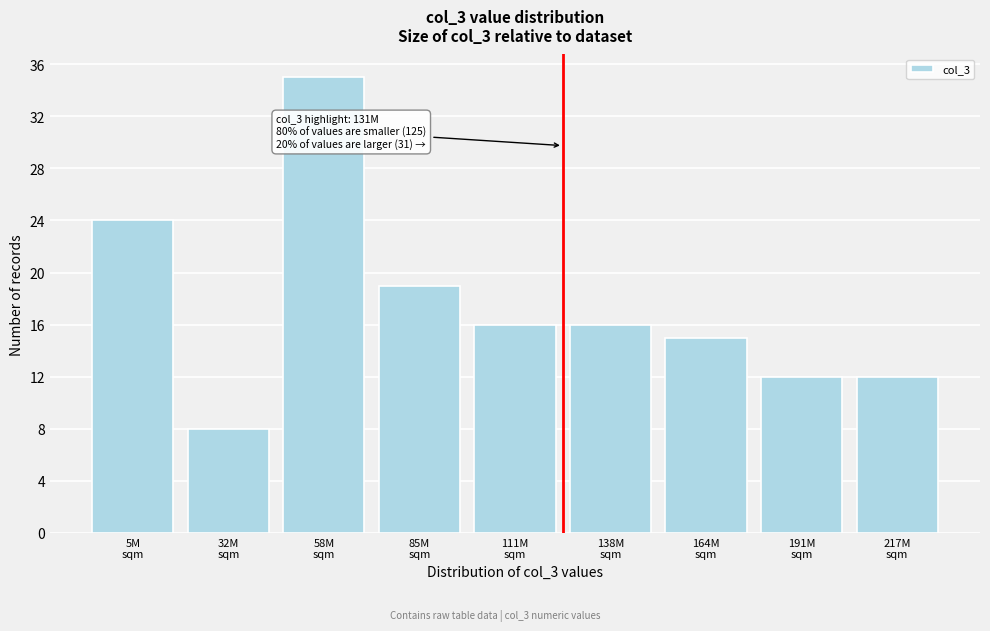

Reading left to right, extract all data points from this chart.

24	8	35	19	16	16	15	12	12